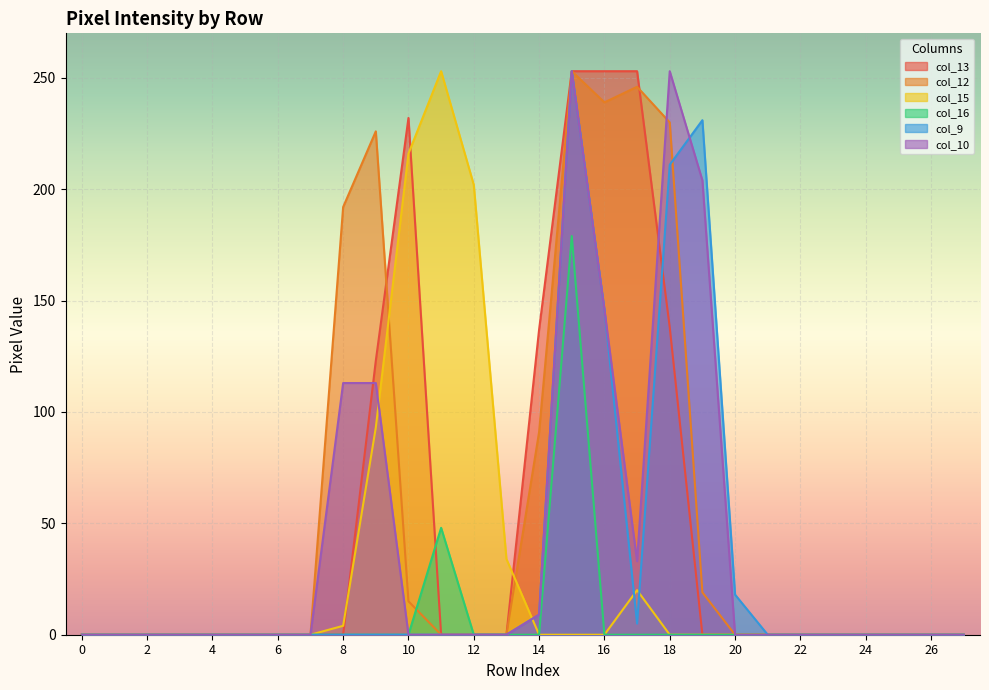

What is the difference between the second highest and second lowest values in the col_15 series?

216